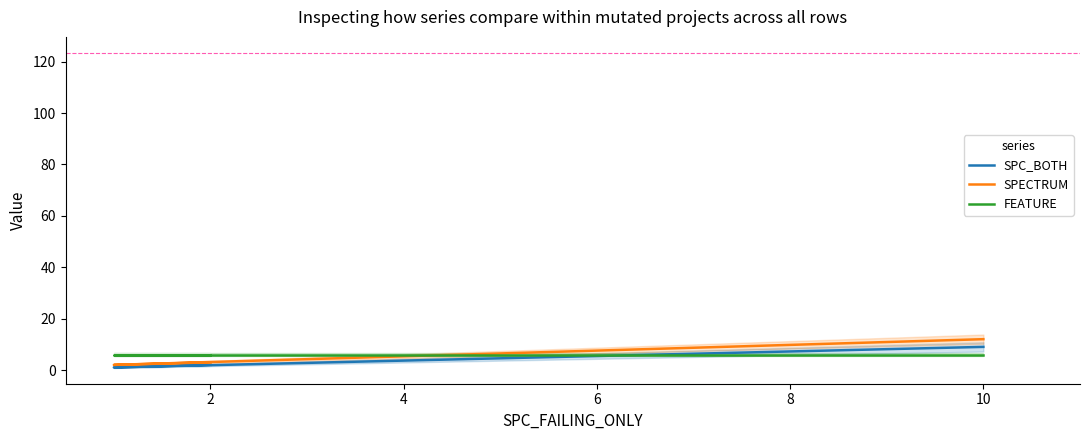

What are all the series names shown in the legend?

SPC_BOTH, SPECTRUM, FEATURE